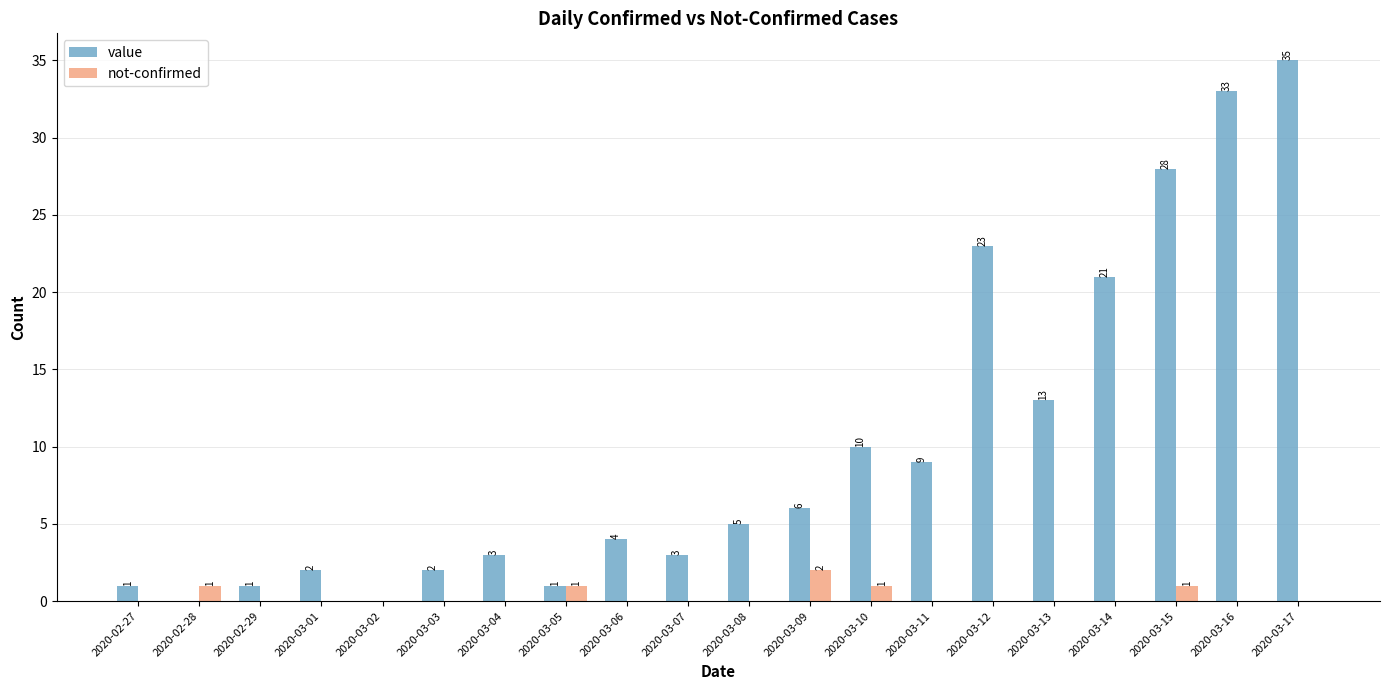

Which series changed the most between 2020-03-02 and 2020-03-17?

value